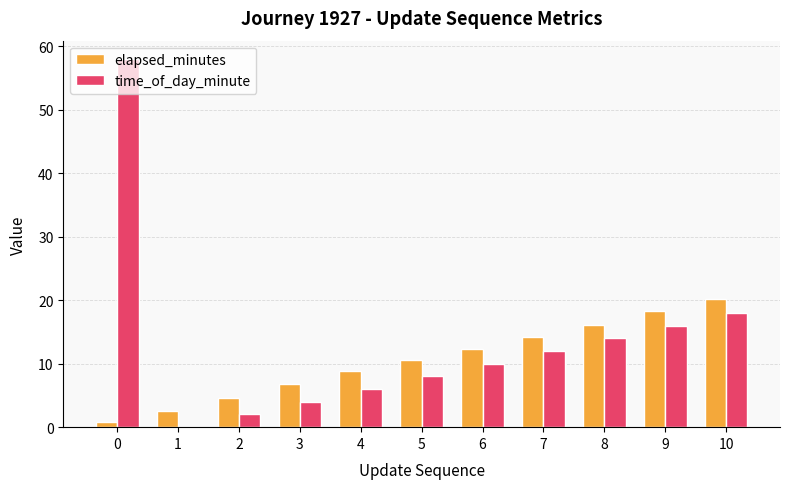

What is the highest value of the time_of_day_minute series?

58.0